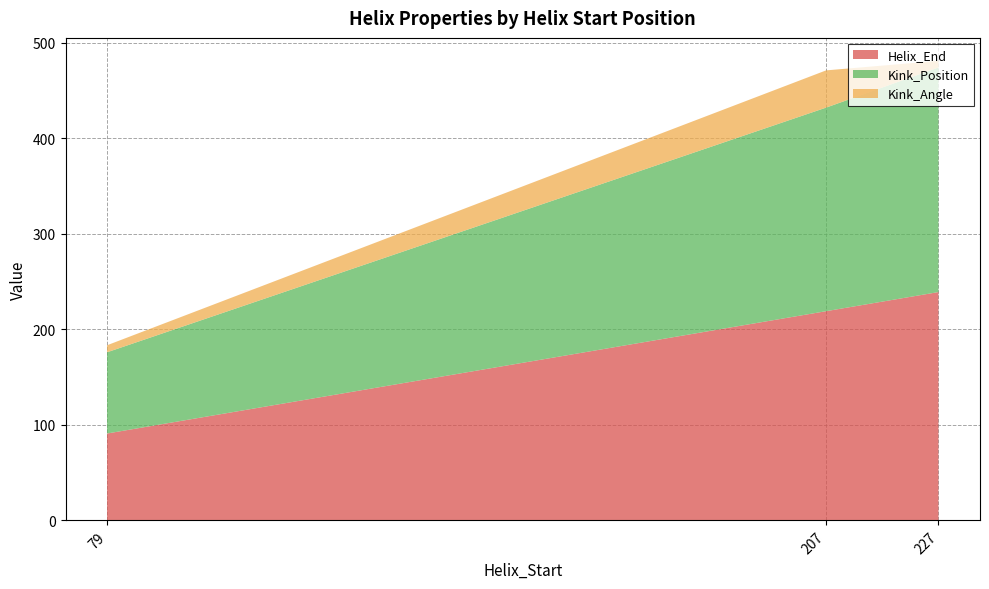

Reading left to right, what are all the values shown in this chart?

Helix_End: 91.0	219.0	239.0
Kink_Position: 85.0	213.0	235.0
Kink_Angle: 7.4	39.0	6.9